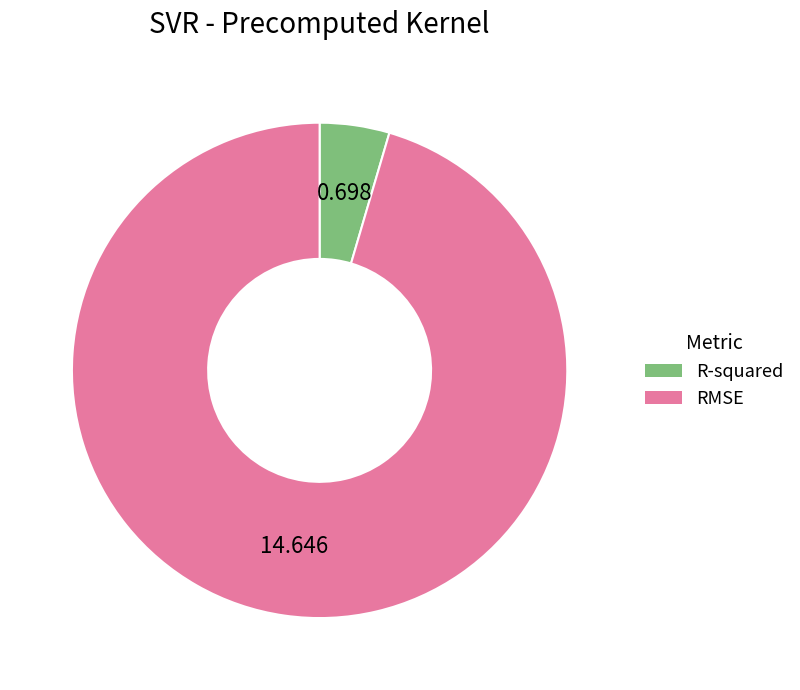

What is the largest slice in the pie chart?

RMSE